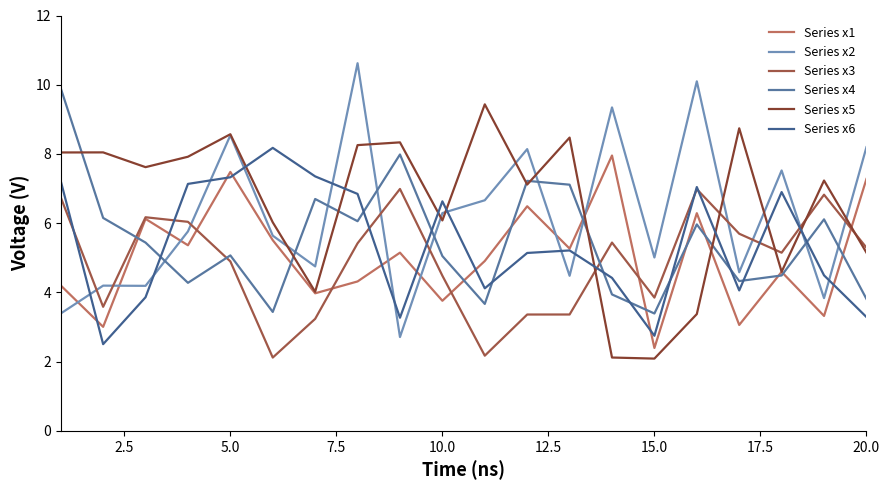

What is the sum of all Series x1 values?

100.4